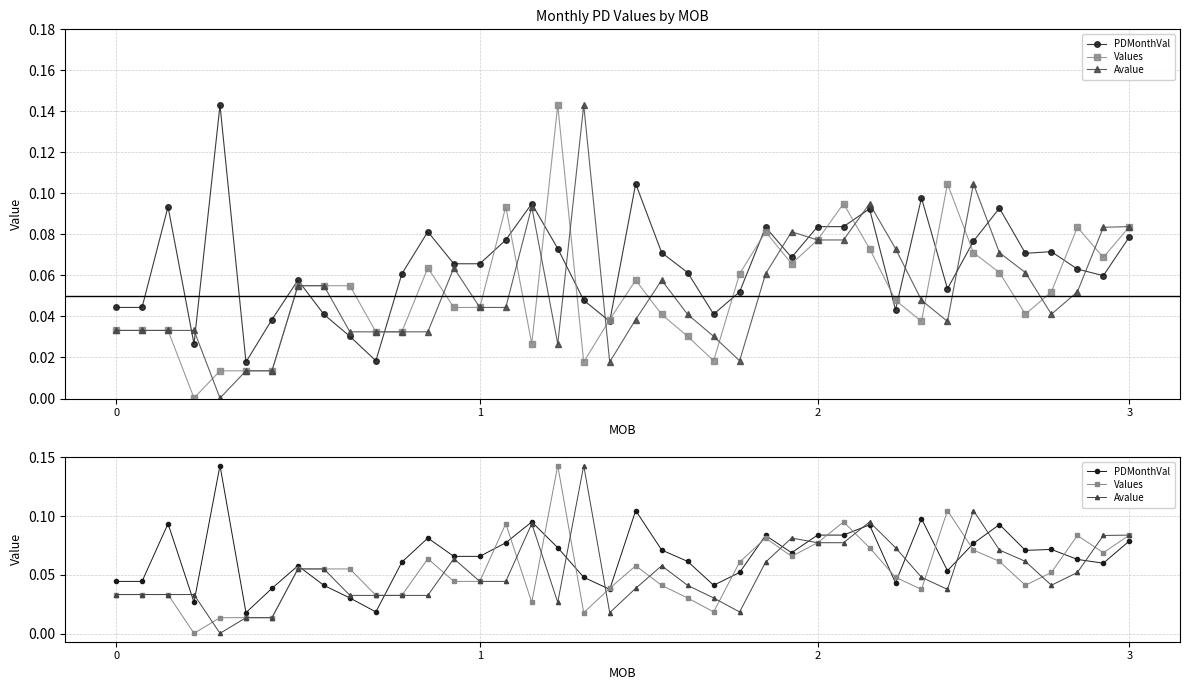

Reading left to right, what are all the values shown in this chart?

PDMonthVal: 0.0	0.0	0.1	0.0	0.1	0.0	0.0	0.1	0.0	0.0	0.0	0.1	0.1	0.1	0.1	0.1	0.1	0.1	0.0	0.0	0.1	0.1	0.1	0.0	0.1	0.1	0.1	0.1	0.1	0.1	0.0	0.1	0.1	0.1	0.1	0.1	0.1	0.1	0.1	0.1
Values: 0.0	0.0	0.0	0.0	0.0	0.0	0.0	0.1	0.1	0.1	0.0	0.0	0.1	0.0	0.0	0.1	0.0	0.1	0.0	0.0	0.1	0.0	0.0	0.0	0.1	0.1	0.1	0.1	0.1	0.1	0.0	0.0	0.1	0.1	0.1	0.0	0.1	0.1	0.1	0.1
Avalue: 0.0	0.0	0.0	0.0	0.0	0.0	0.0	0.1	0.1	0.0	0.0	0.0	0.0	0.1	0.0	0.0	0.1	0.0	0.1	0.0	0.0	0.1	0.0	0.0	0.0	0.1	0.1	0.1	0.1	0.1	0.1	0.0	0.0	0.1	0.1	0.1	0.0	0.1	0.1	0.1